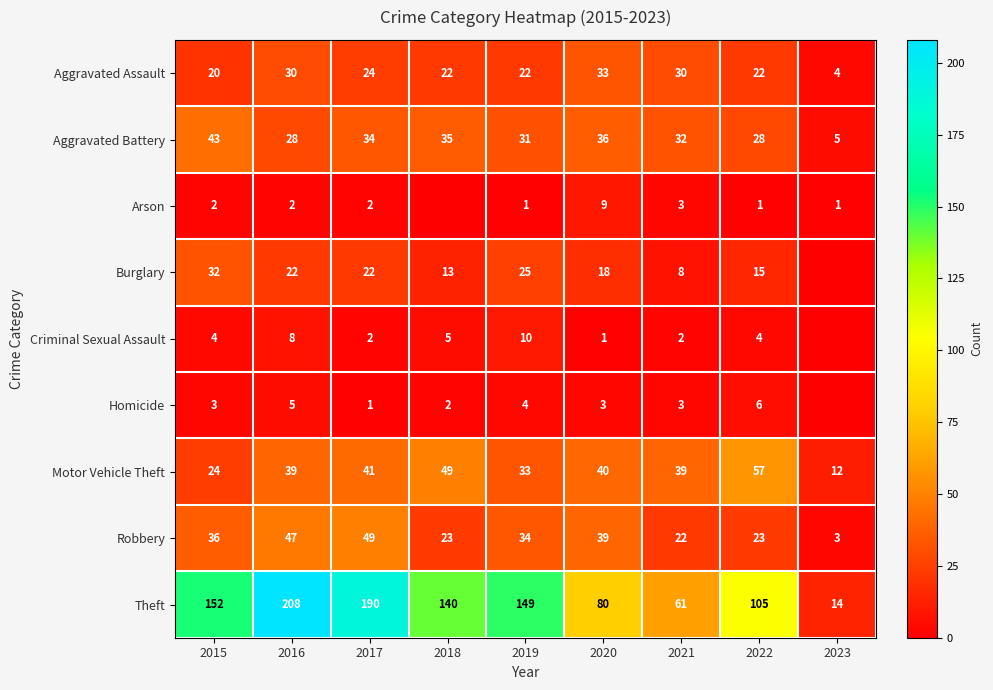

How many data points does each series have?

9